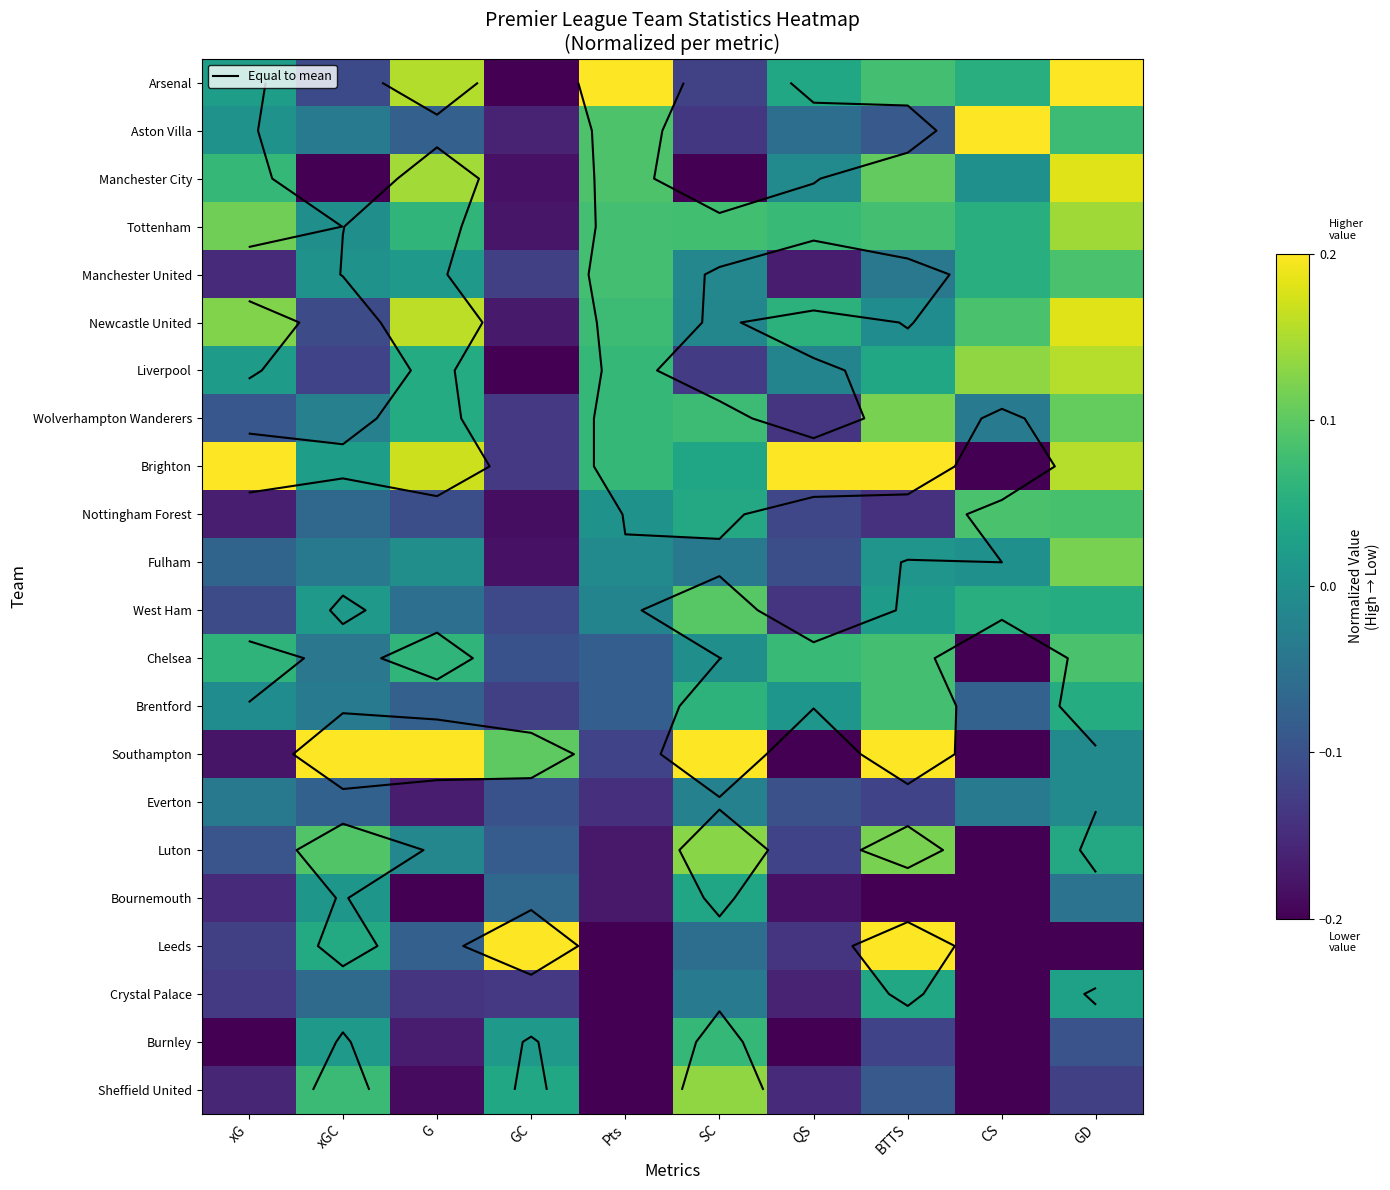

Rank the categories by Fulham value from highest to lowest.

GD, BTTS, CS, G, Pts, xGC, SC, xG, QS, GC